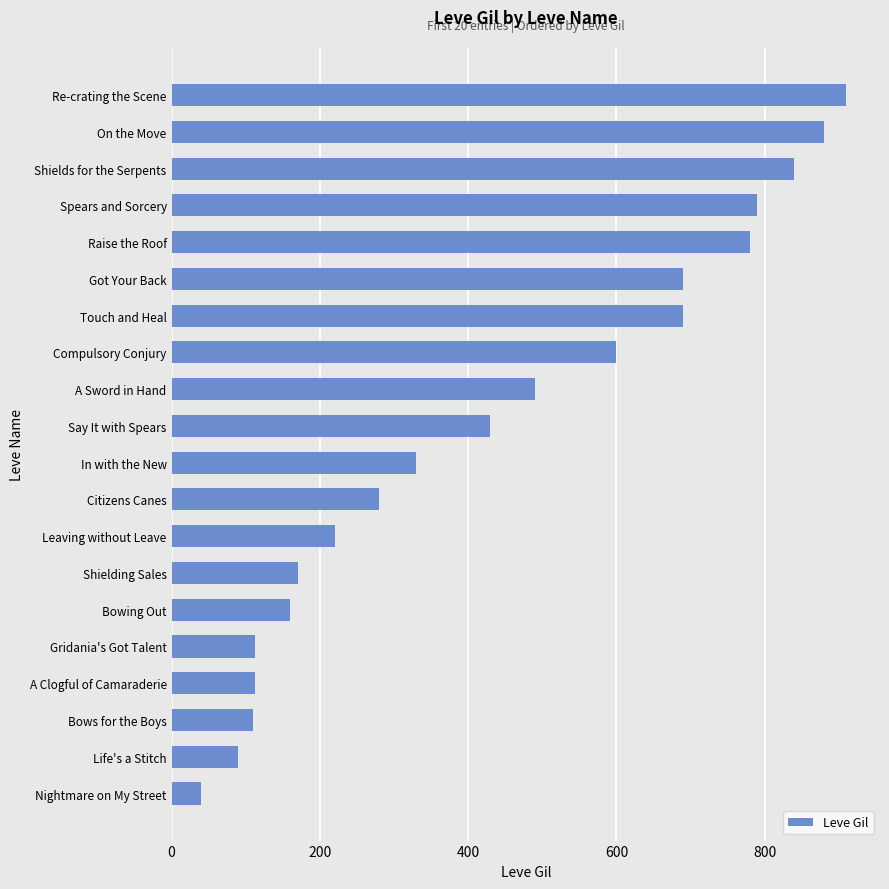

Read the value at Bows for the Boys.

110